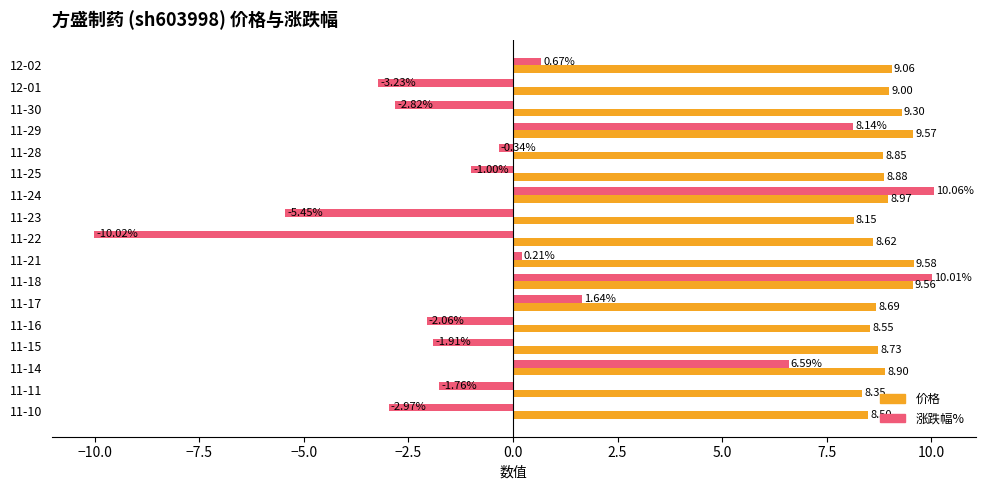

List the labels in order of 涨跌幅% value, smallest first.

11-22, 11-23, 12-01, 11-10, 11-30, 11-16, 11-15, 11-11, 11-25, 11-28, 11-21, 12-02, 11-17, 11-14, 11-29, 11-18, 11-24